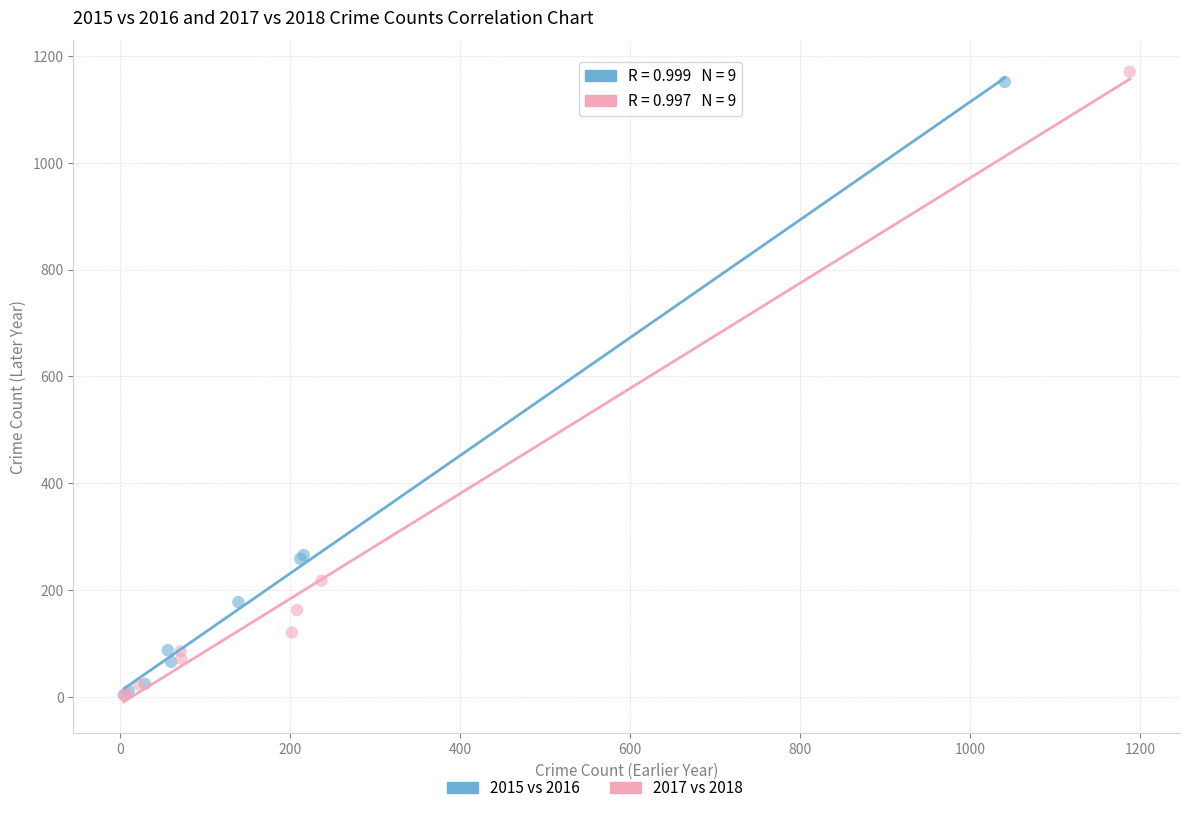

Which series has the largest Y range (max minus min)?

2017 vs 2018